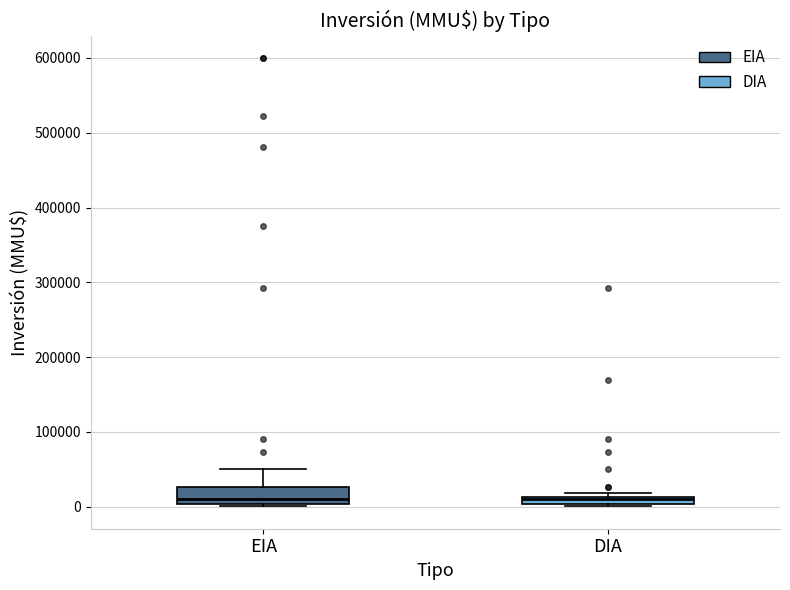

Where is the lower edge of the box for DIA on the y-axis? The values are not printed on the chart, so give them approximately, as read against the axis.

0